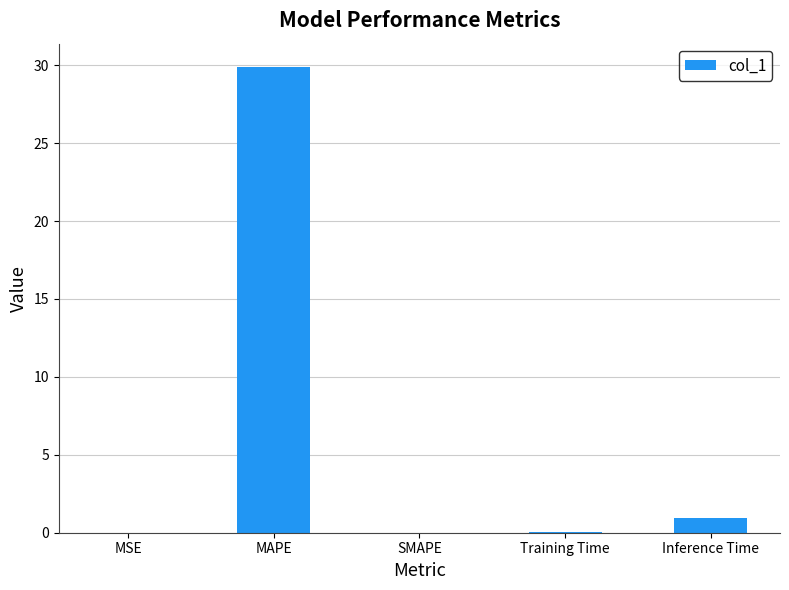

What is the sum of the values at Training Time and MSE?

0.1